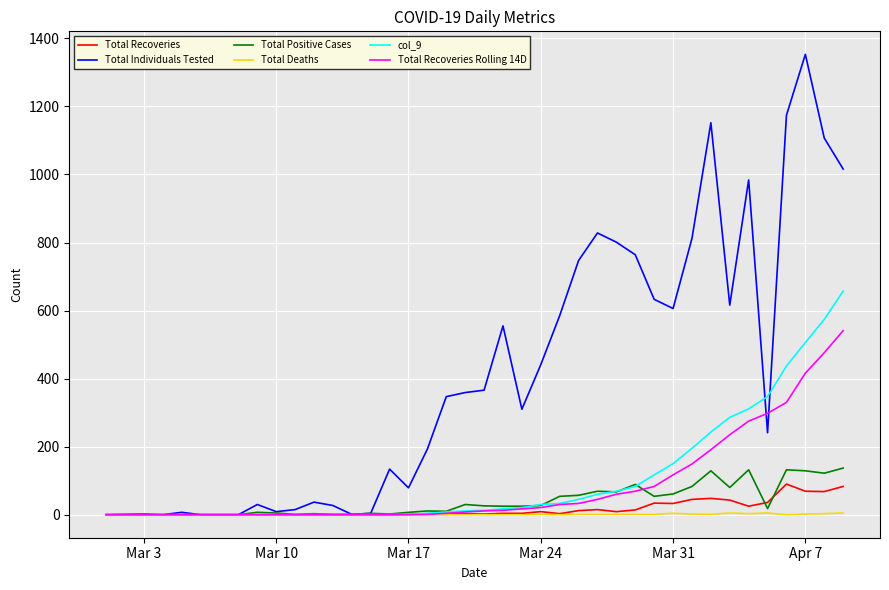

Does the chart display data point markers on the line(s)?

No